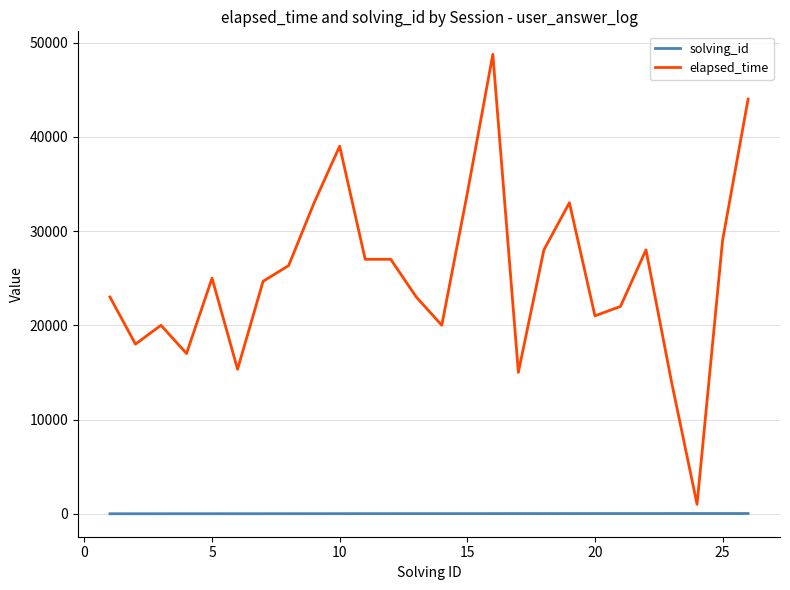

What is the difference between the maximum and minimum values in the elapsed_time series?

47750